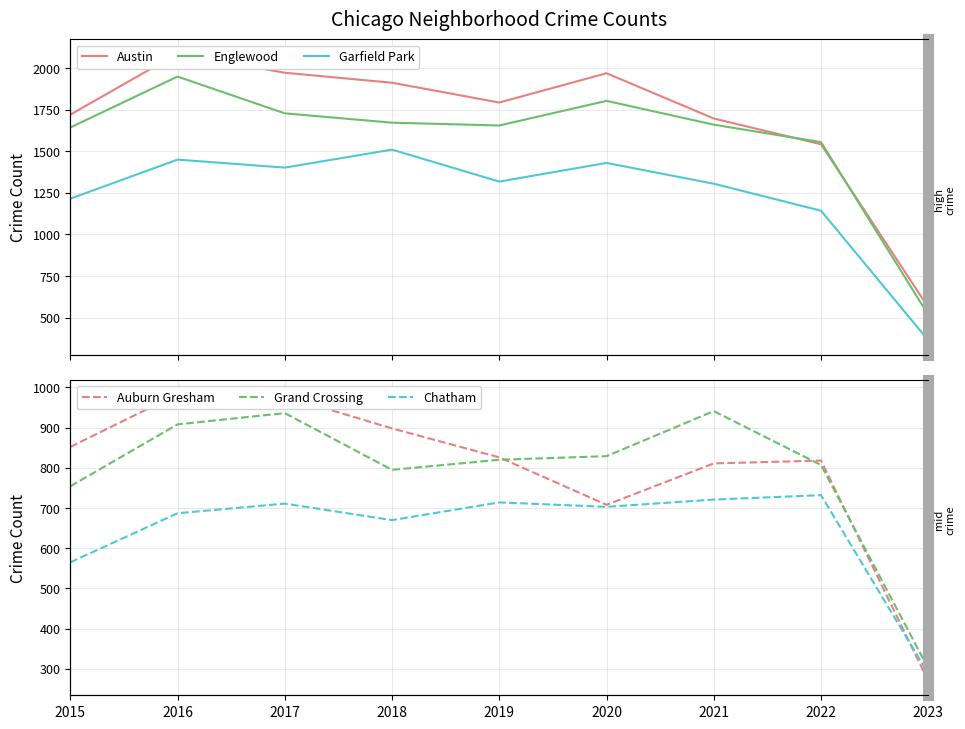

How many data points does each series have?

9